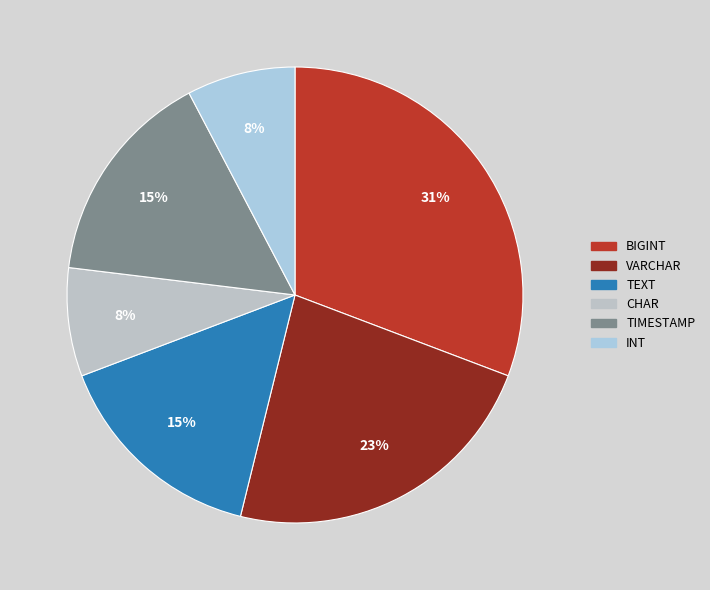

How many slices are in this pie chart?

6